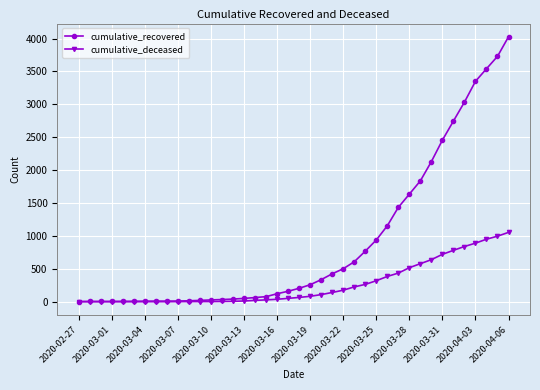

What is the sum of all cumulative_recovered values?

35775